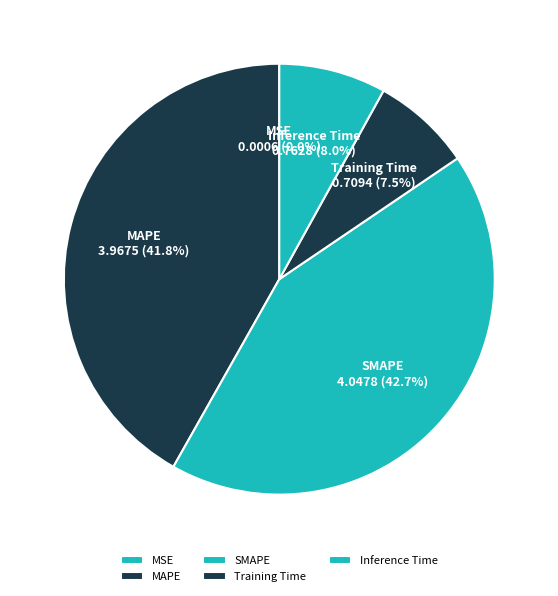

Combined, what portion of the pie is Training Time and Inference Time?

15.5%